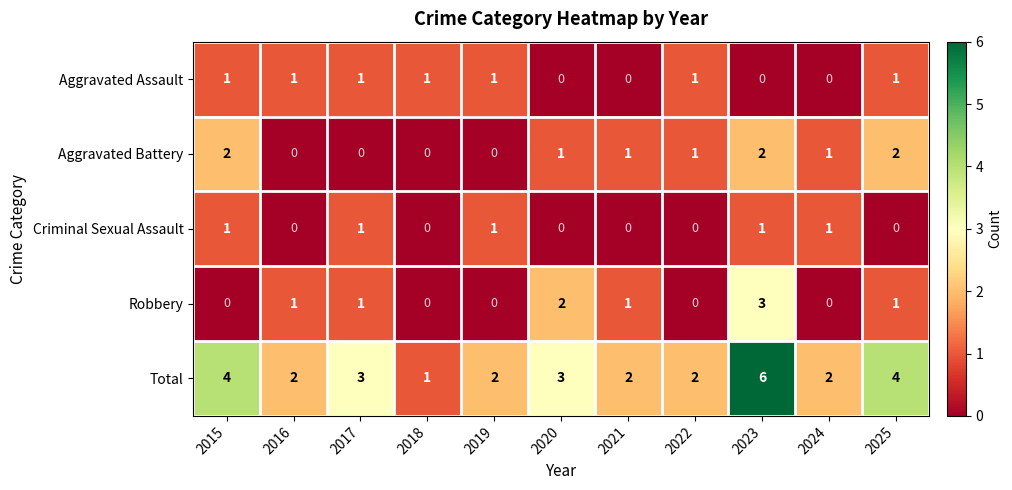

Which series has the largest total across all categories?

Total